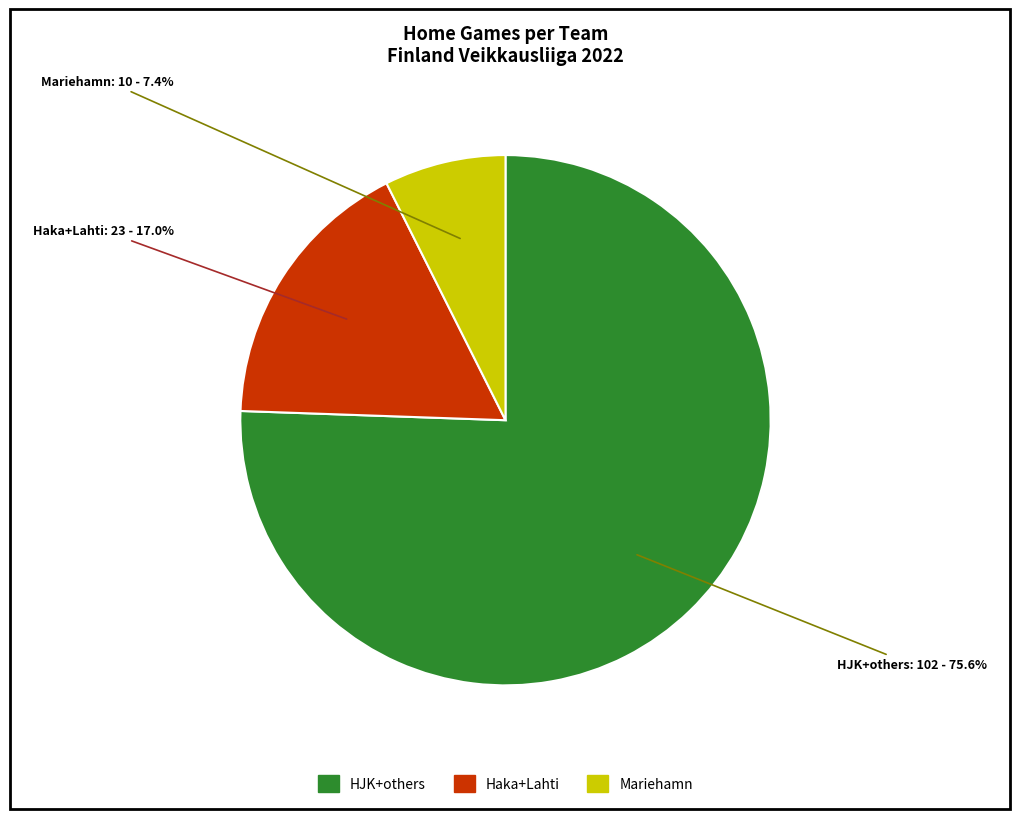

Does any single category account for the majority?

Yes